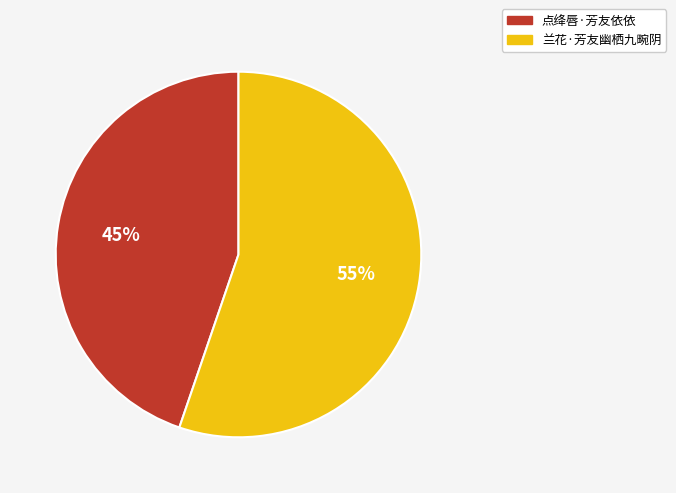

To the nearest percent, what is the difference between the largest and smallest slice percentages?

10%